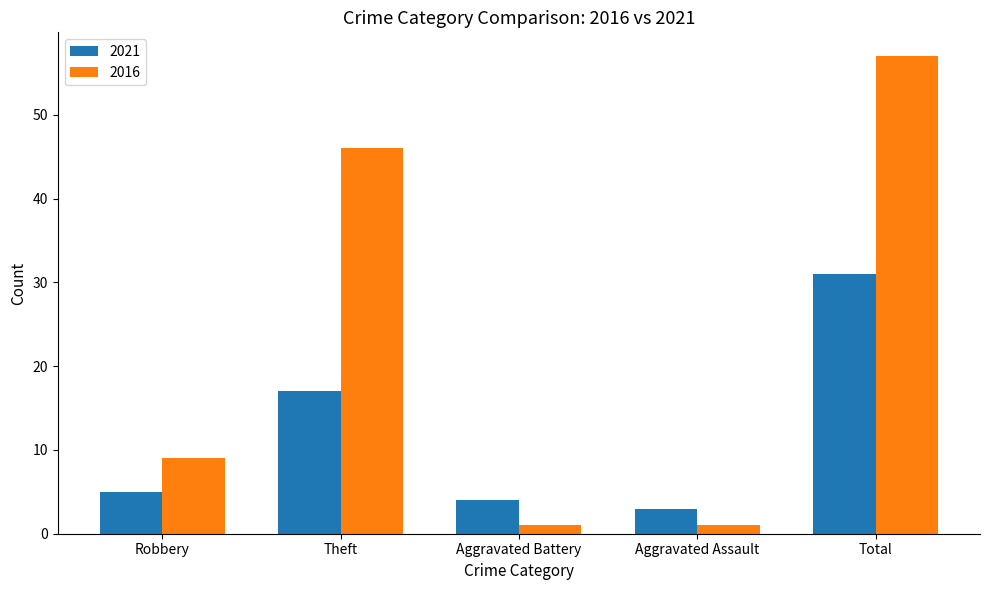

Which series has the largest total across all categories?

2016